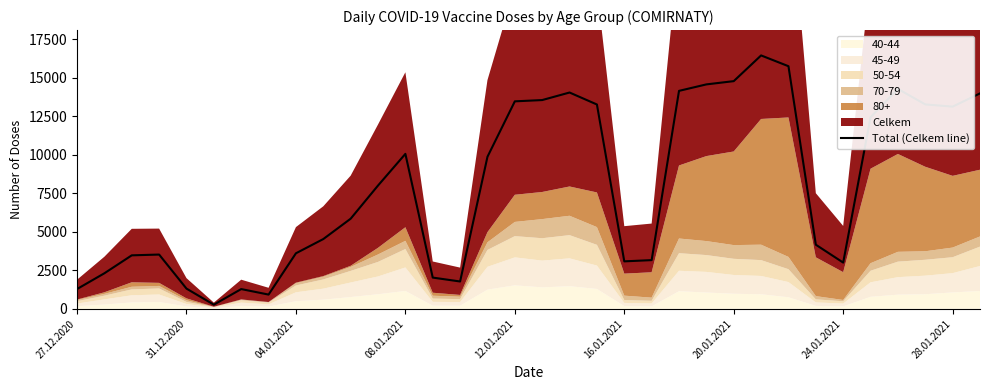

What is the ratio of the value at 31.12.2020 to the value at 04.01.2021?

0.7